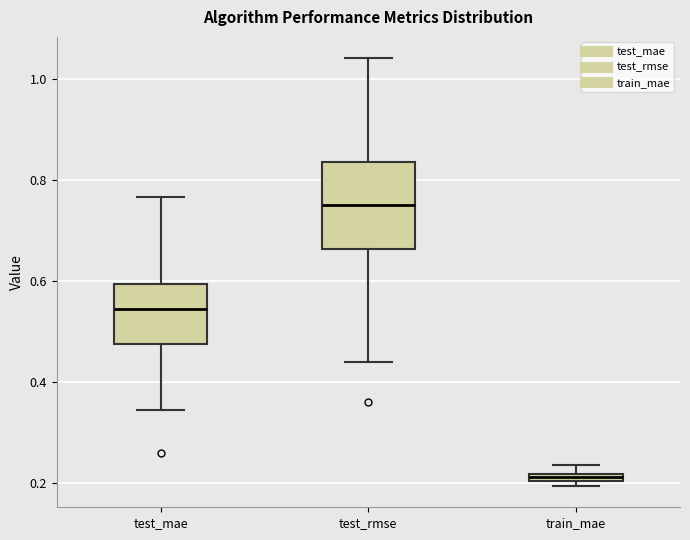

Comparing the boxes themselves (not the whiskers), which one is the tallest?

test_rmse